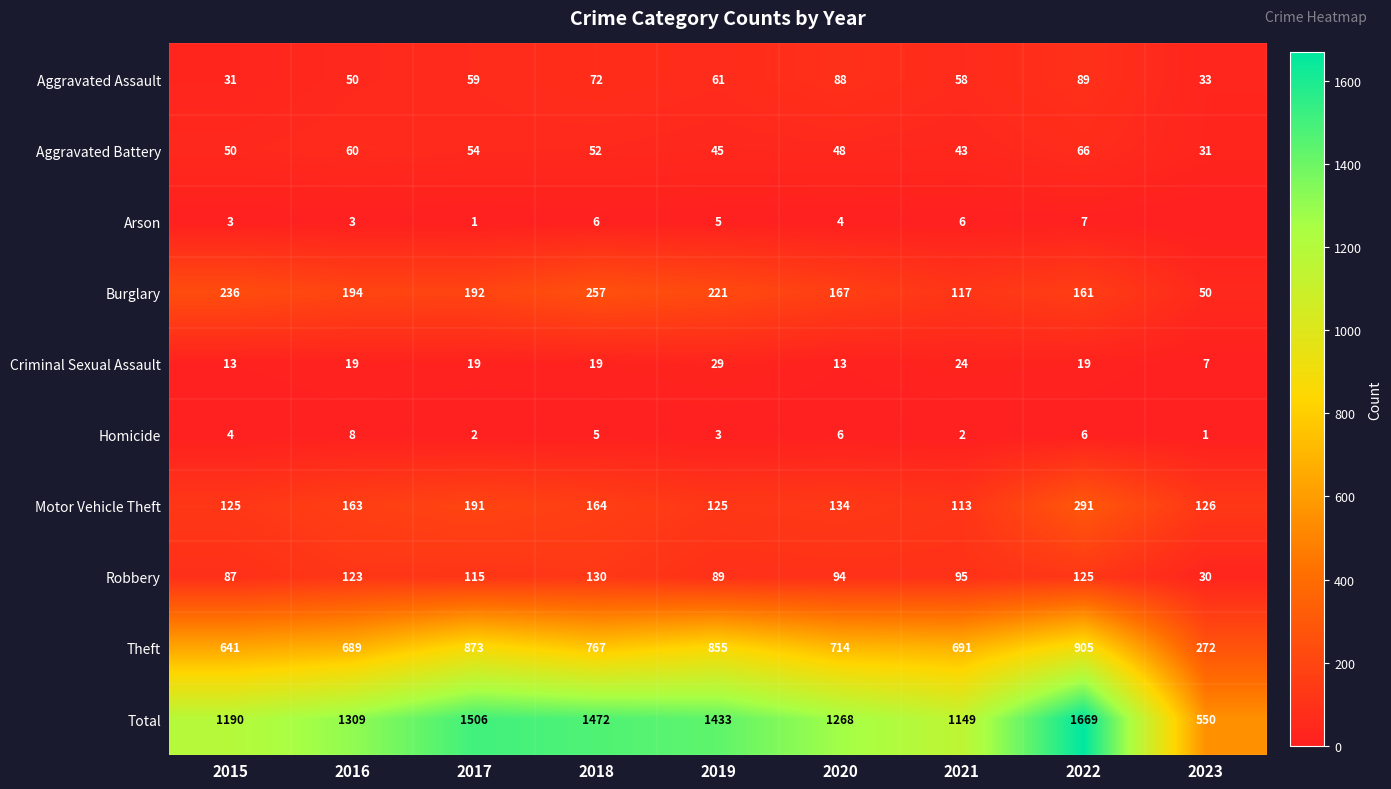

Which category has the highest value in the Total series?

2022